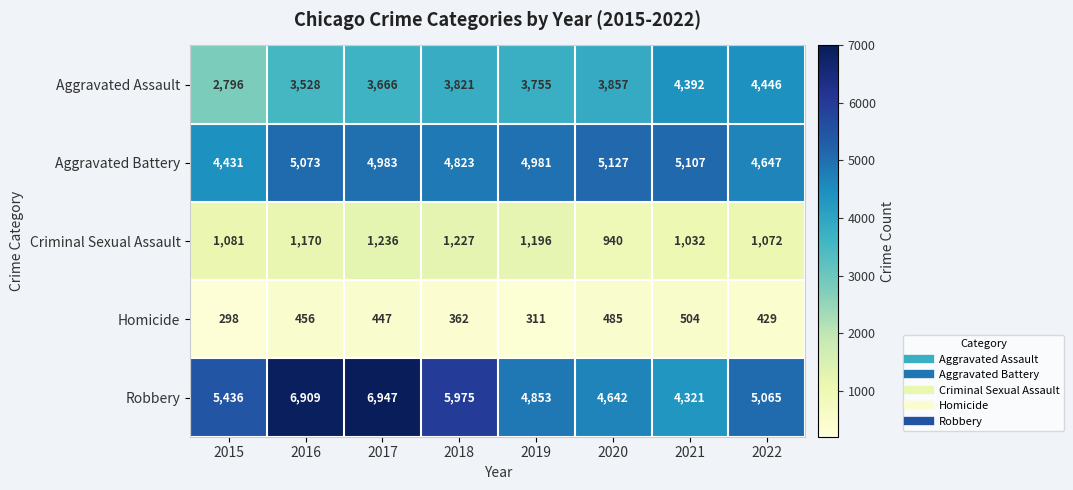

The value of Homicide at 2019 is 311. True or false?

True